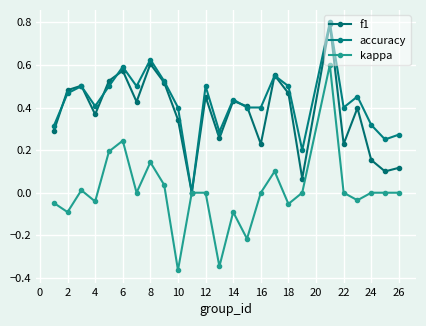

What is the difference between the maximum and minimum values in the kappa series?

1.0